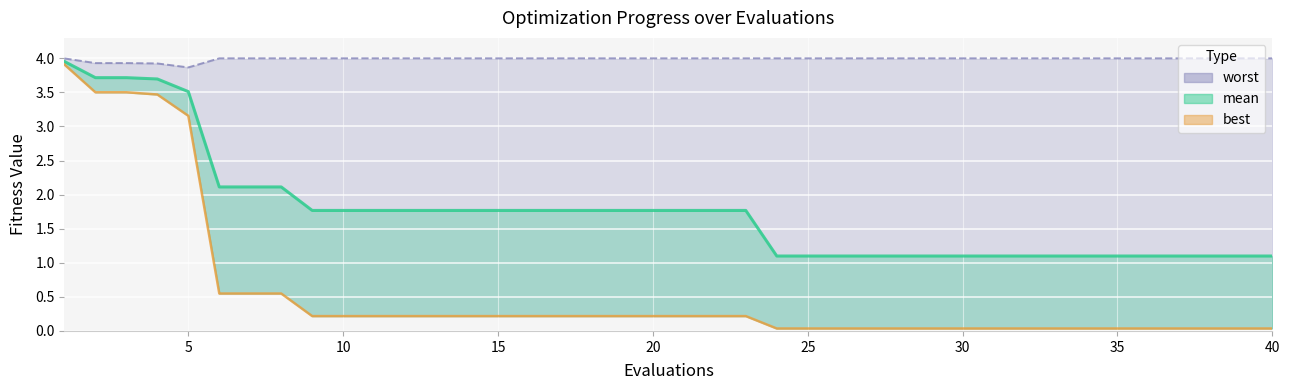

List the series in order of their peak value, highest first.

worst_line, mean_line, best